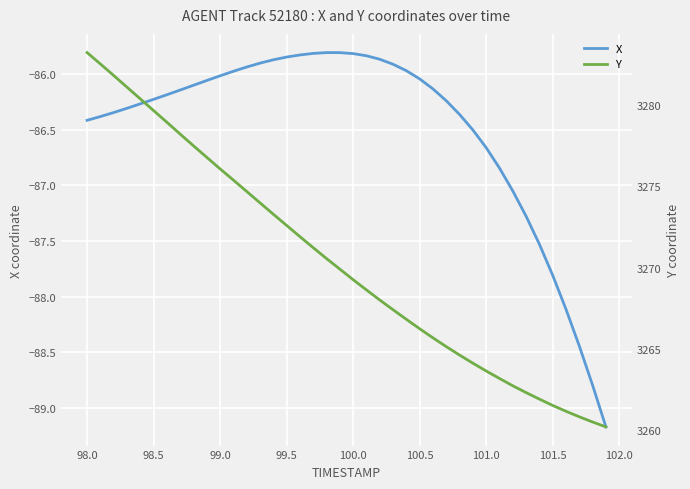

What is the value of the X point at the 8th from the left?

-86.1